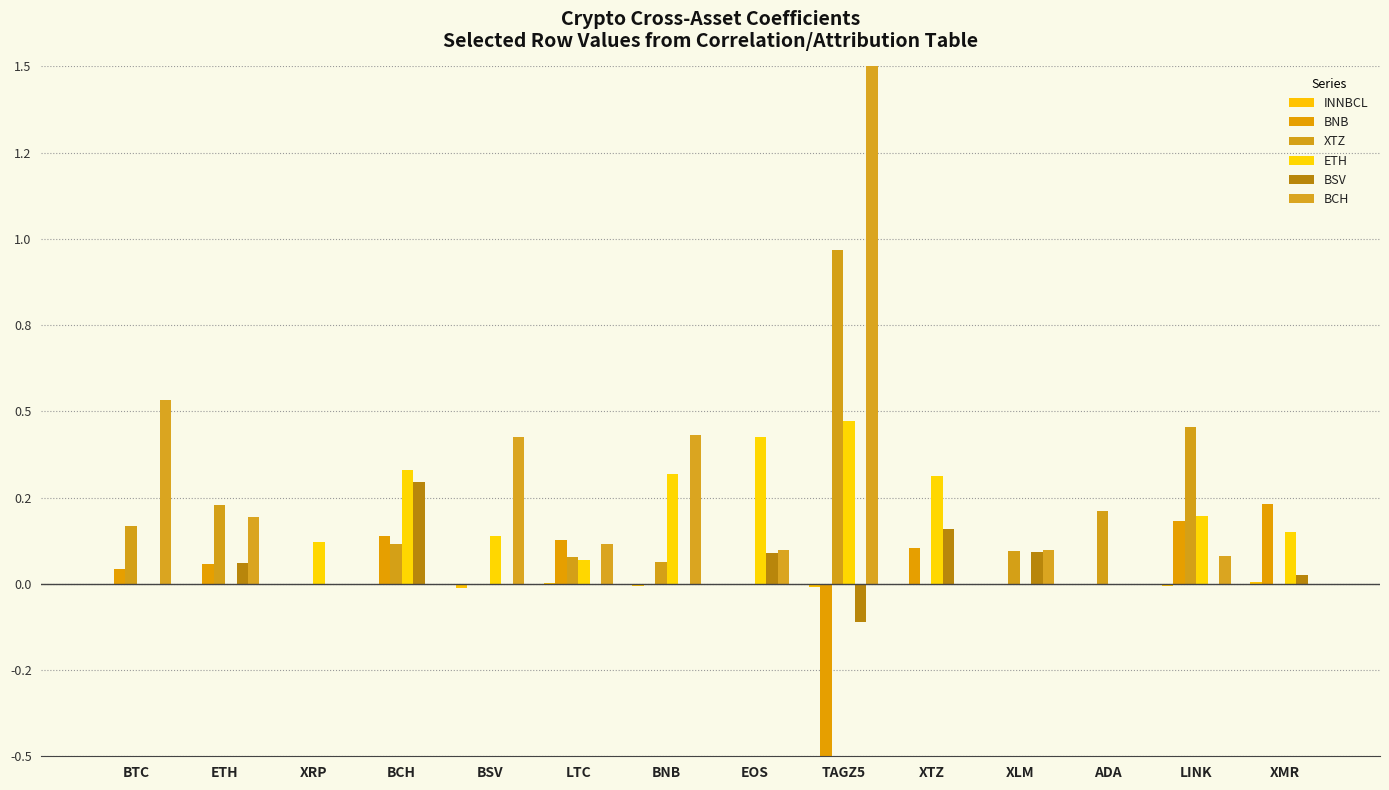

What are all the series names shown in the legend?

INNBCL, BNB, XTZ, ETH, BSV, BCH